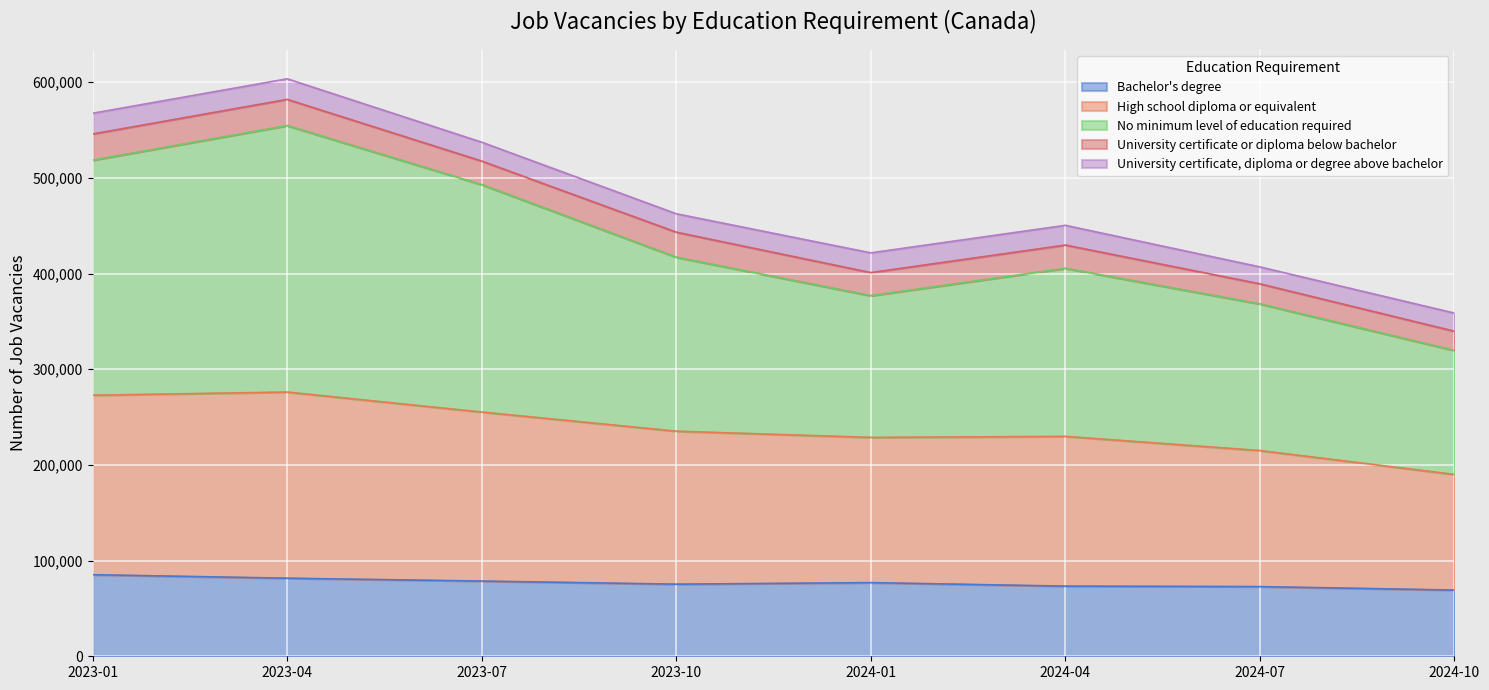

The value of Bachelor's degree at 2023-01 is 32979. True or false?

False